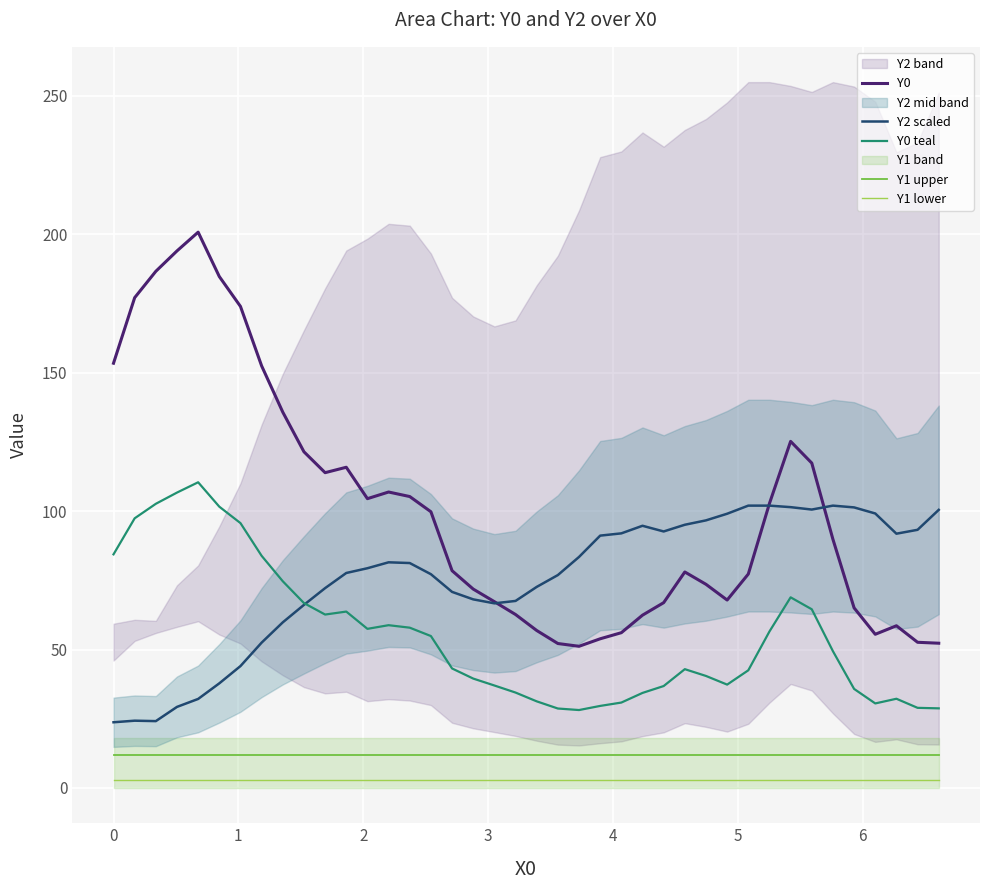

Which series has the largest total across all categories?

Y0